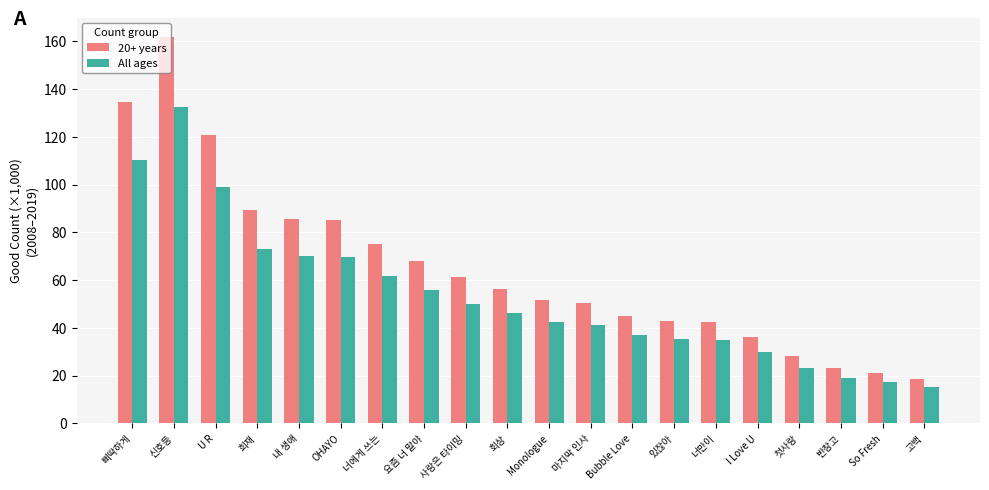

Are the bars grouped side by side (vs. stacked)?

Yes